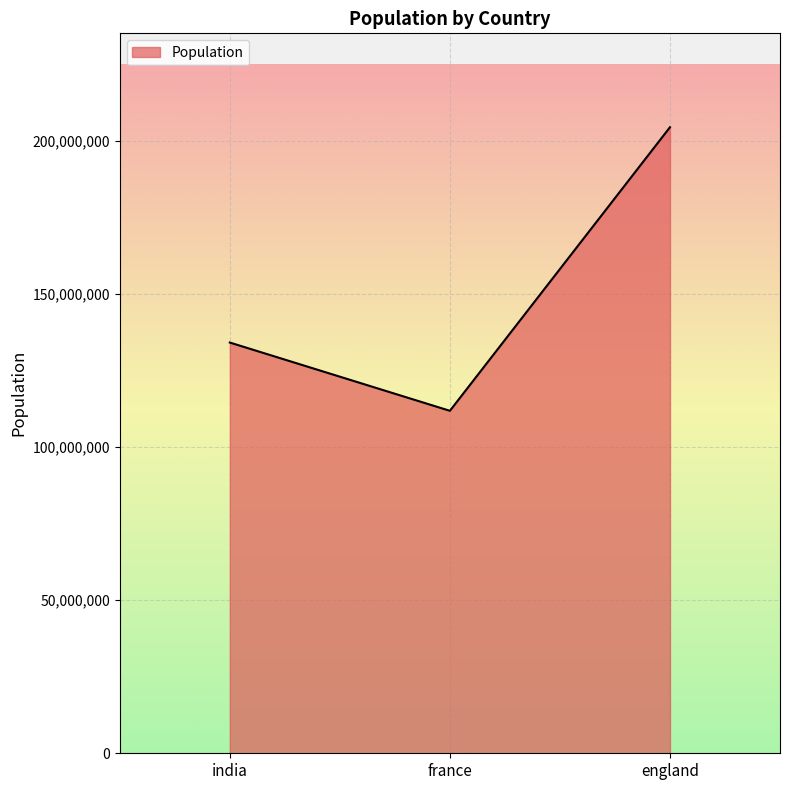

How many values are between 111908046 and 204565789?

3